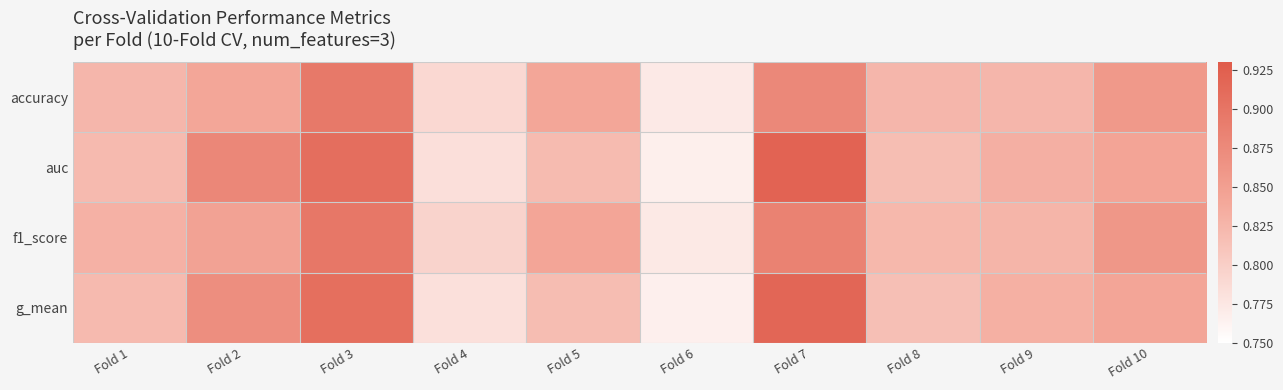

What is the total value across all series at Fold 9?

3.3